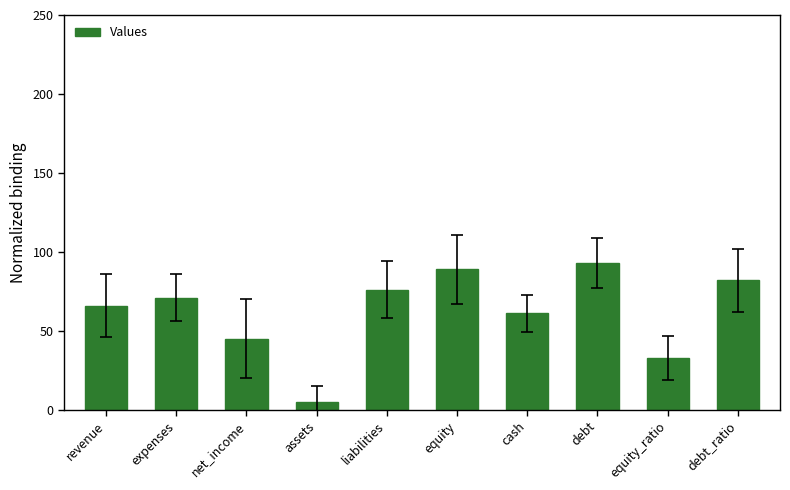

What is the value of the 9th bar from the left?

33